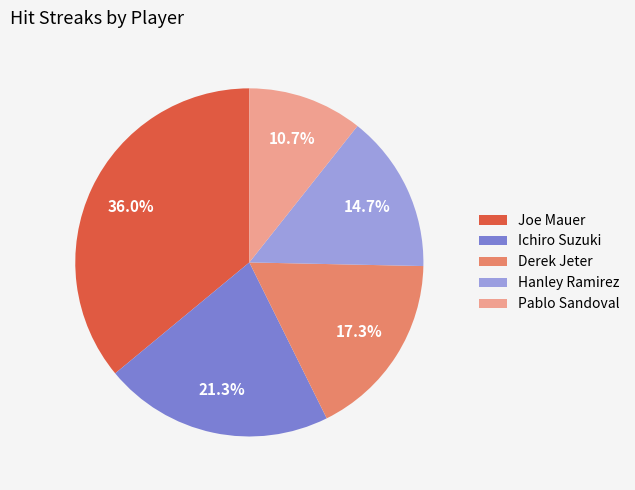

Which has a higher value, Pablo Sandoval or Derek Jeter?

Derek Jeter